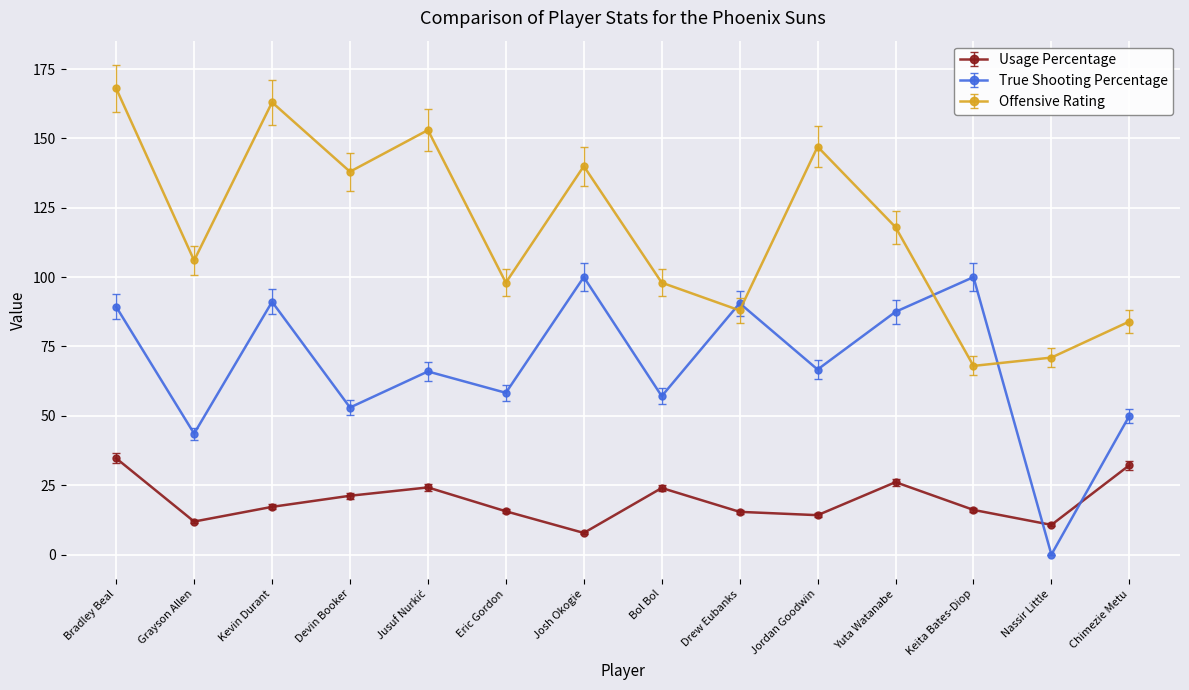

What is the sum of the True Shooting Percentage values at Bol Bol and Jordan Goodwin?

123.8